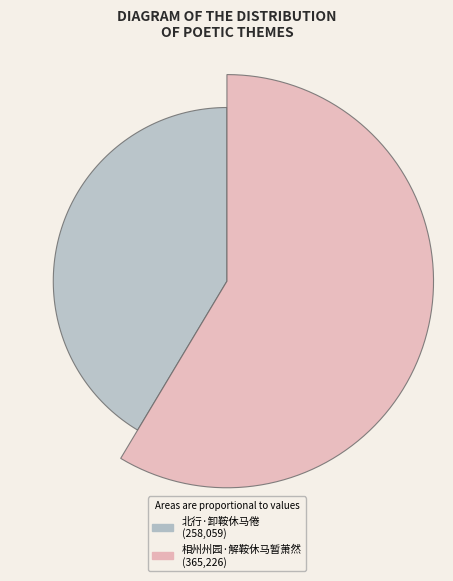

Is there any slice that represents more than half of the pie?

Yes